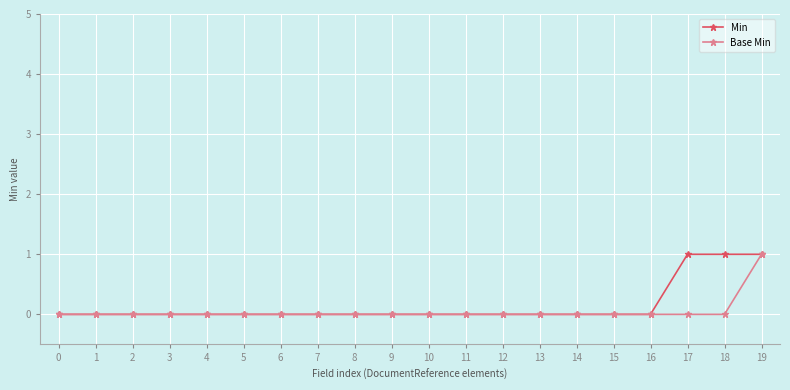

Reading right to left, what are all the values shown in this chart?

Min: 1	1	1	0	0	0	0	0	0	0	0	0	0	0	0	0	0	0	0	0
Base Min: 1	0	0	0	0	0	0	0	0	0	0	0	0	0	0	0	0	0	0	0